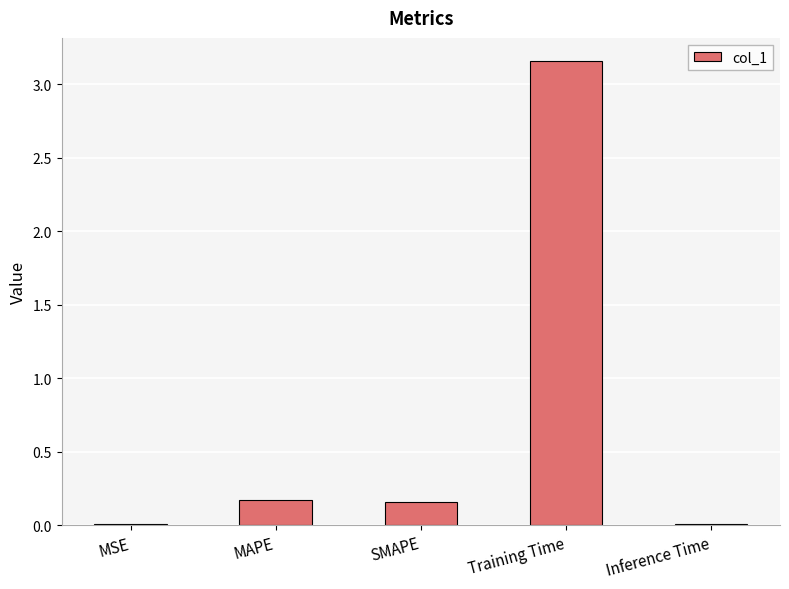

Which has a higher value, MAPE or MSE?

MAPE